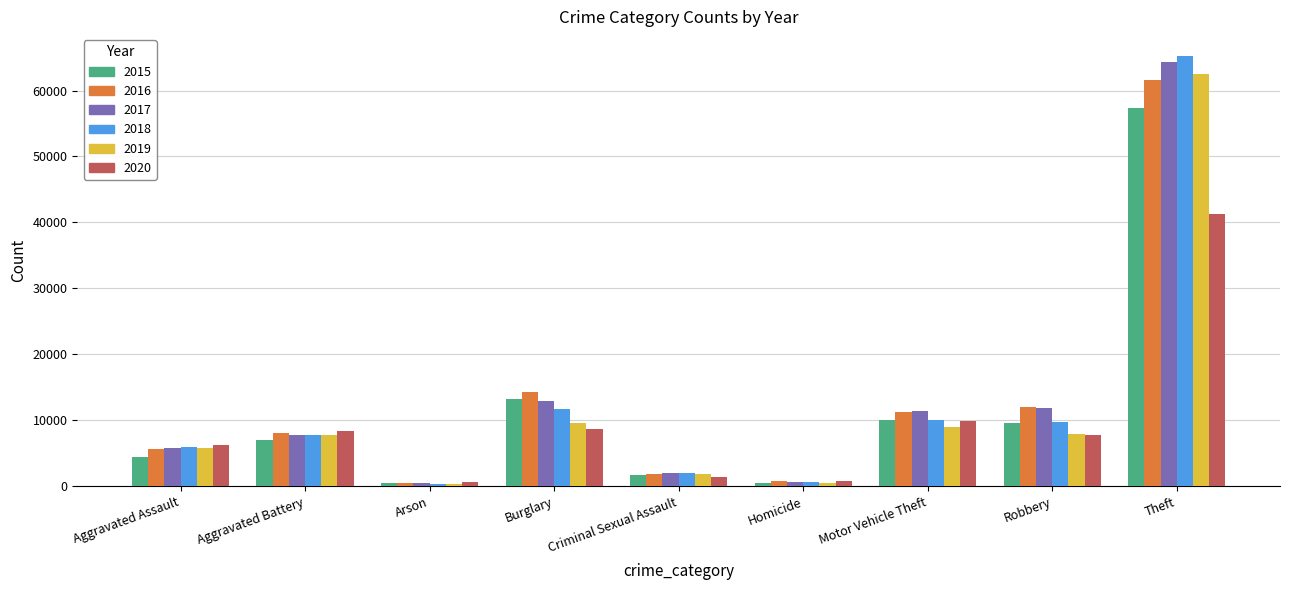

What is the difference between the 2019 values at Theft and Criminal Sexual Assault?

60603